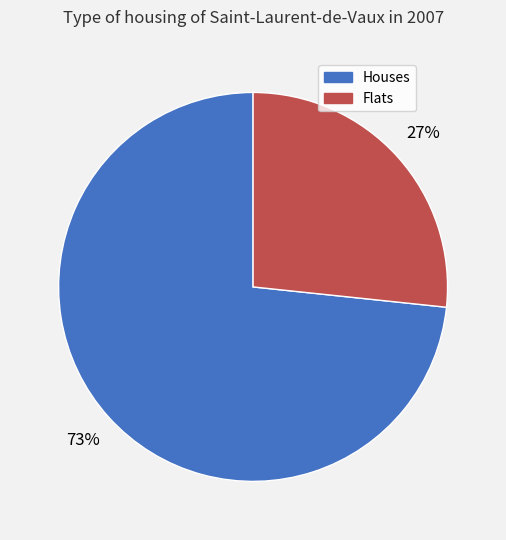

To the nearest percent, what is the average slice percentage?

50%